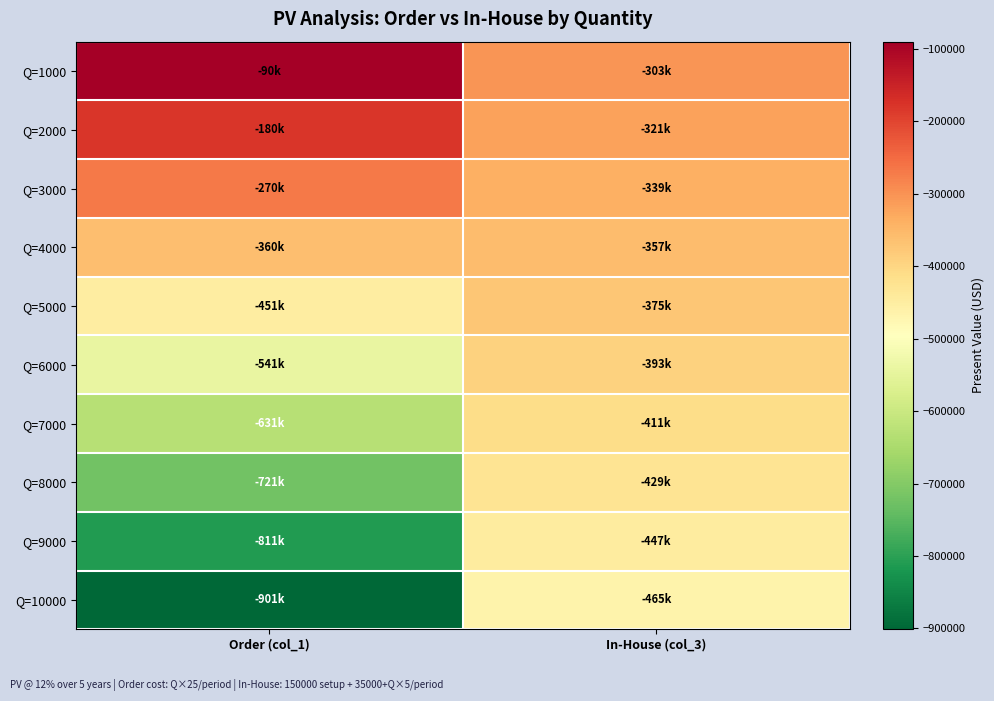

Which series has the widest spread of values?

Q=10000